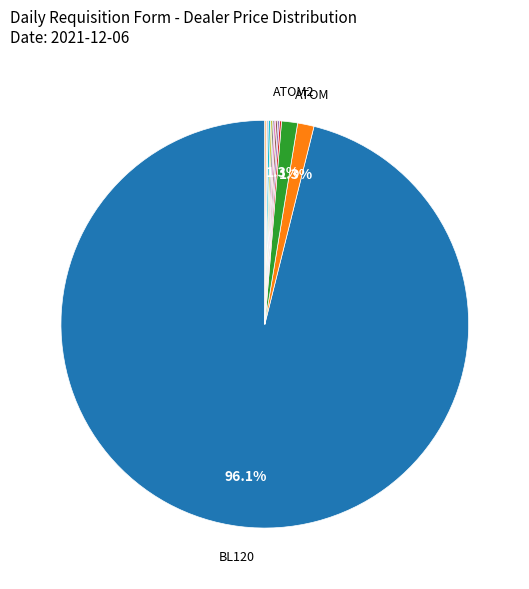

Is there any slice that represents more than half of the pie?

Yes